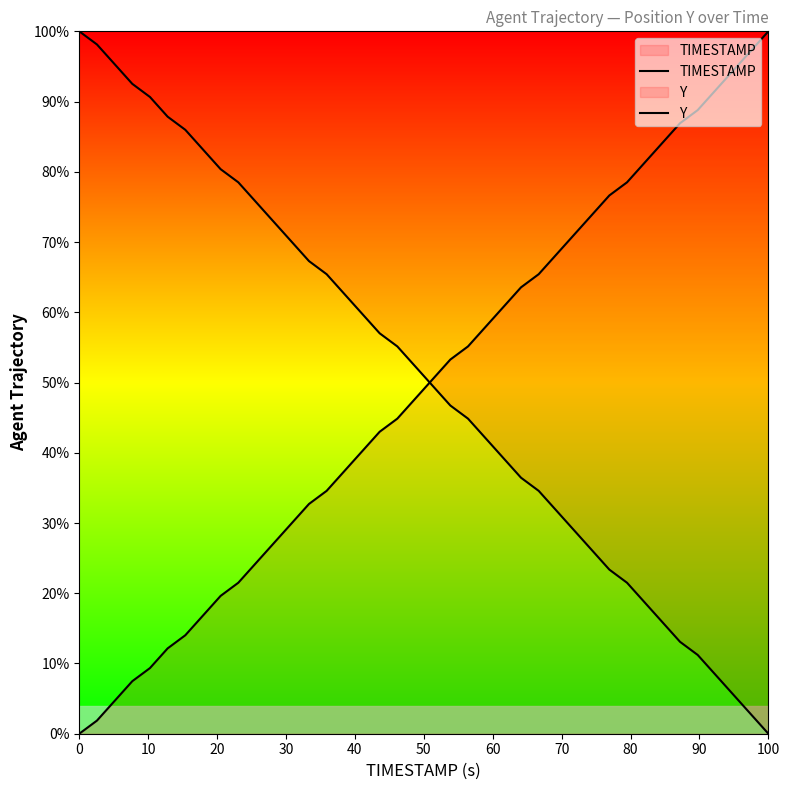

What is the label of the 40th point from the left?

100